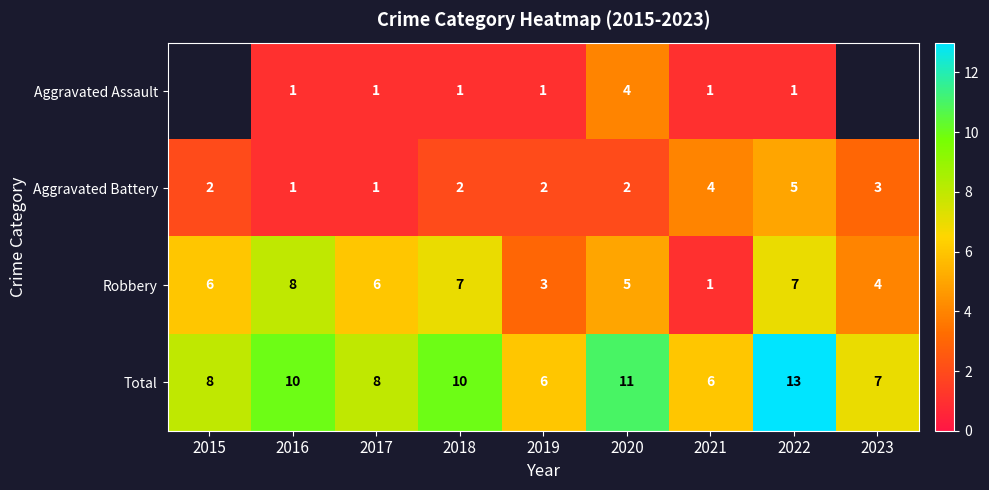

Rank the series at 2022 from lowest to highest value.

Aggravated Assault, Aggravated Battery, Robbery, Total